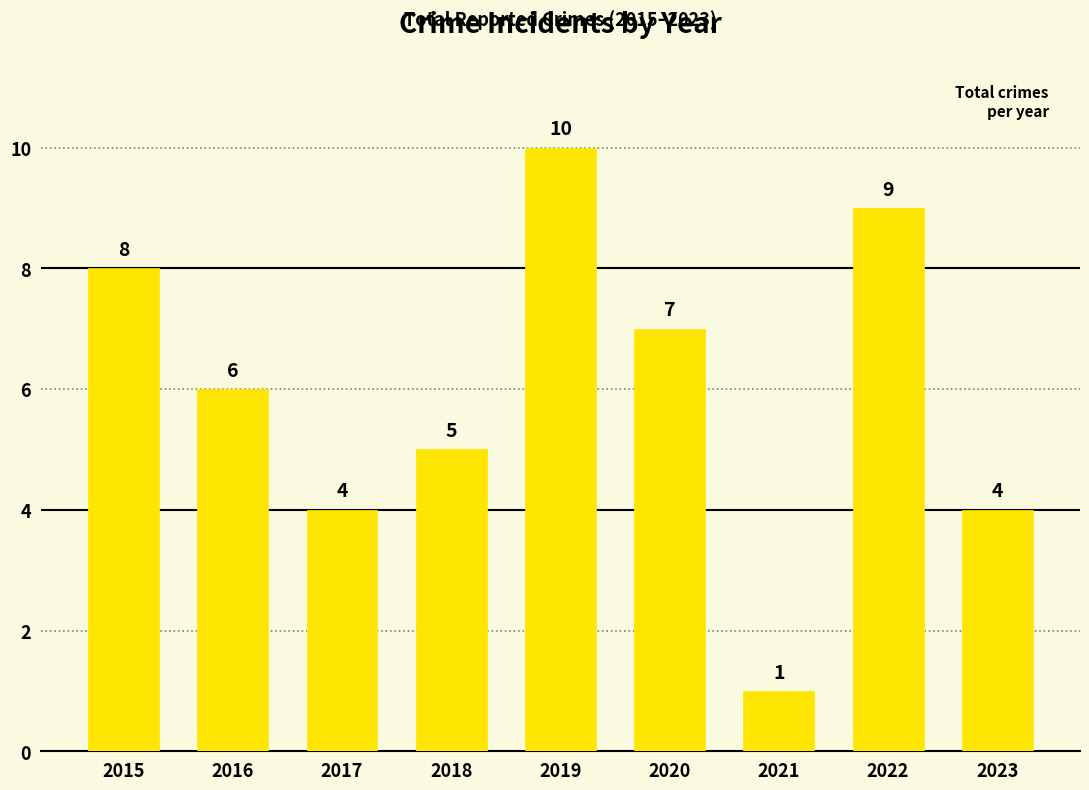

How many values are below 6?

4